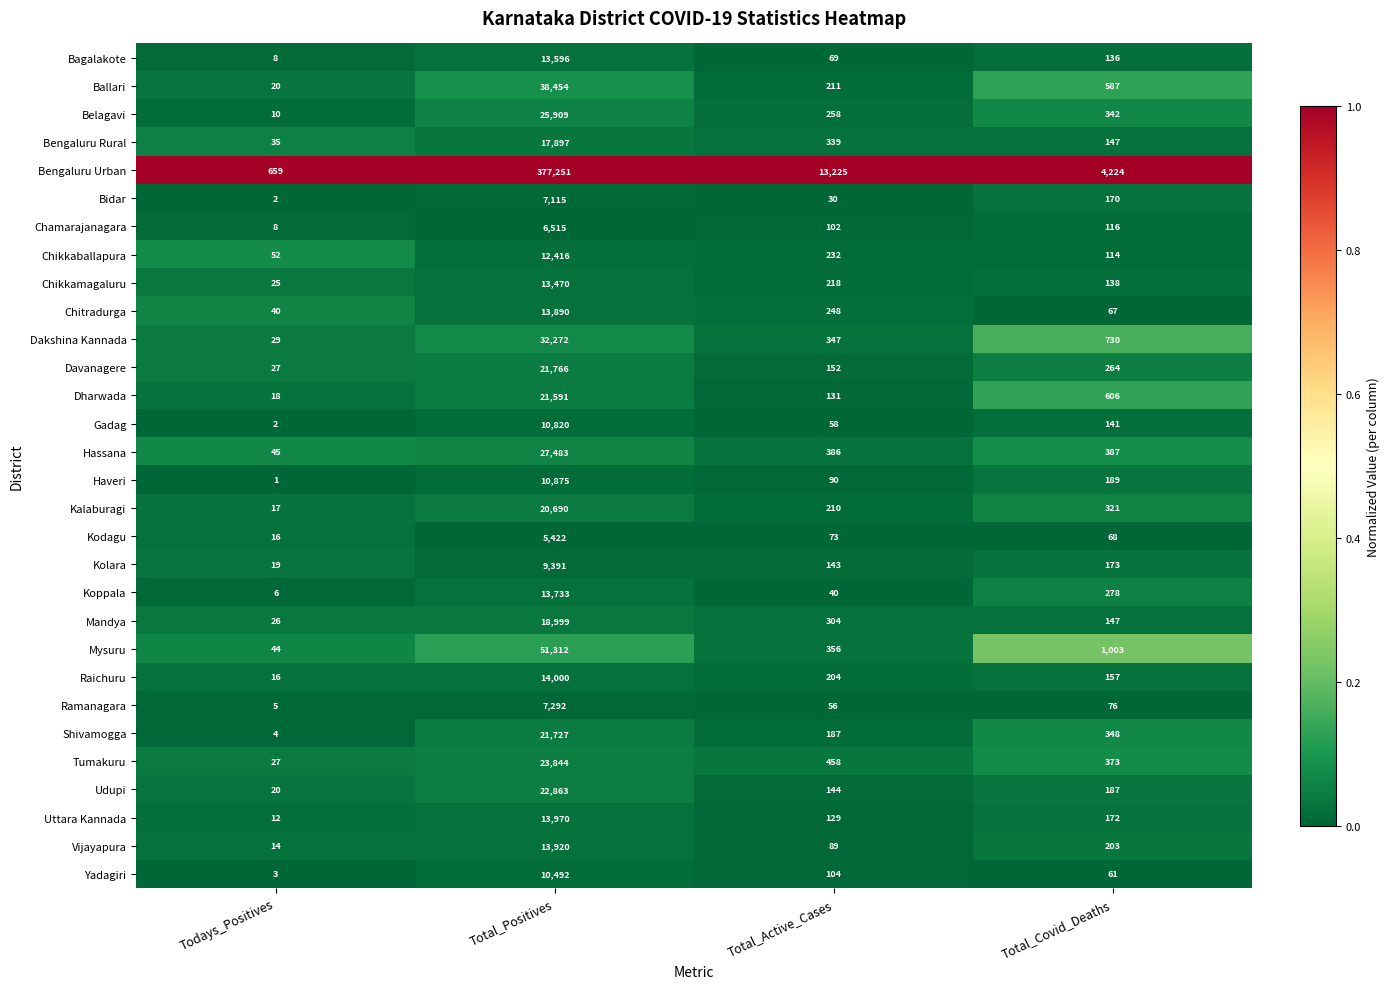

The value of Belagavi at Total_Active_Cases is 371. True or false?

False